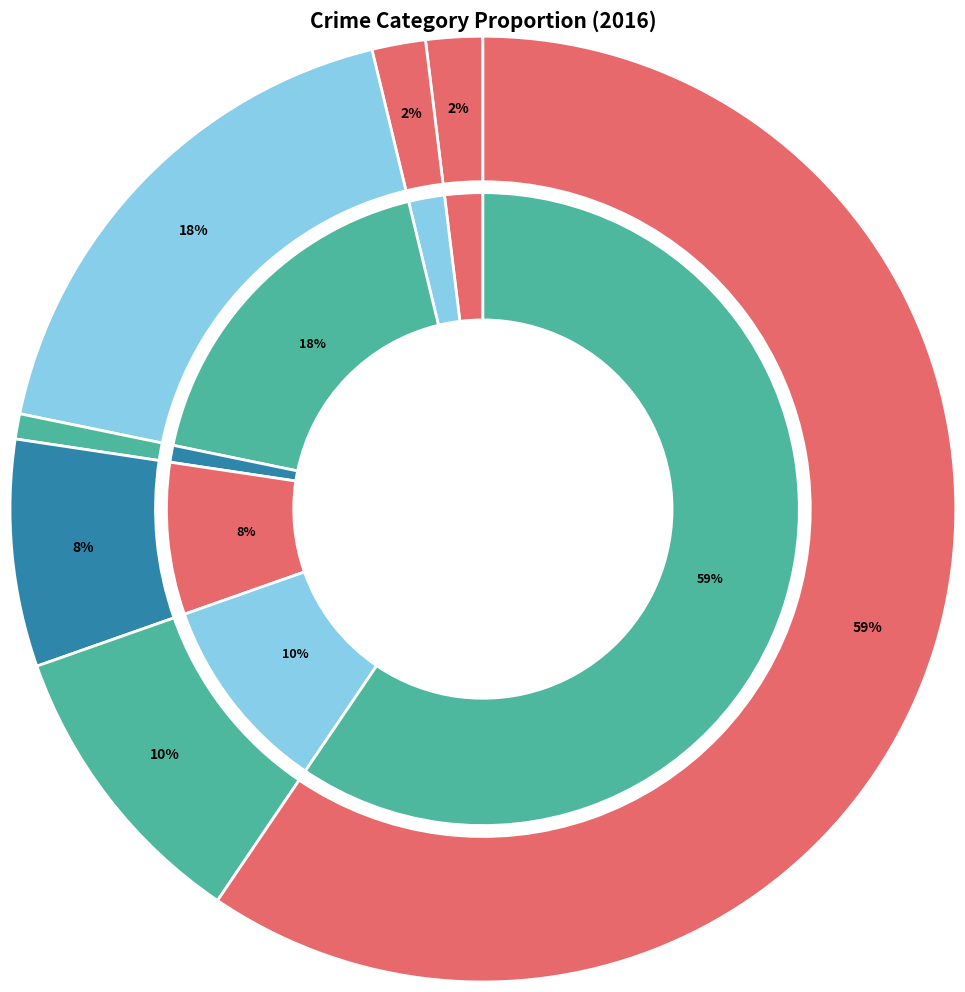

The 5 slice represents 5% of the pie. True or false?

False